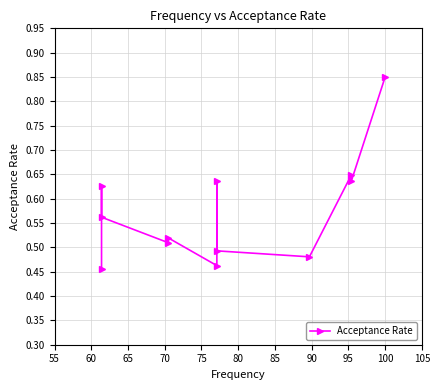

How many points are lower than both their immediate neighbors (excluding endpoints)?

4